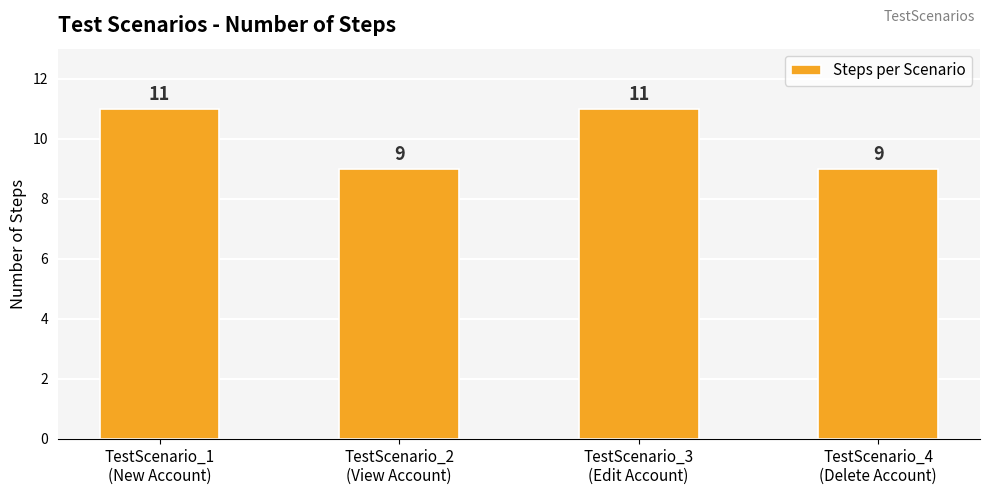

What is the sum of all values?

40